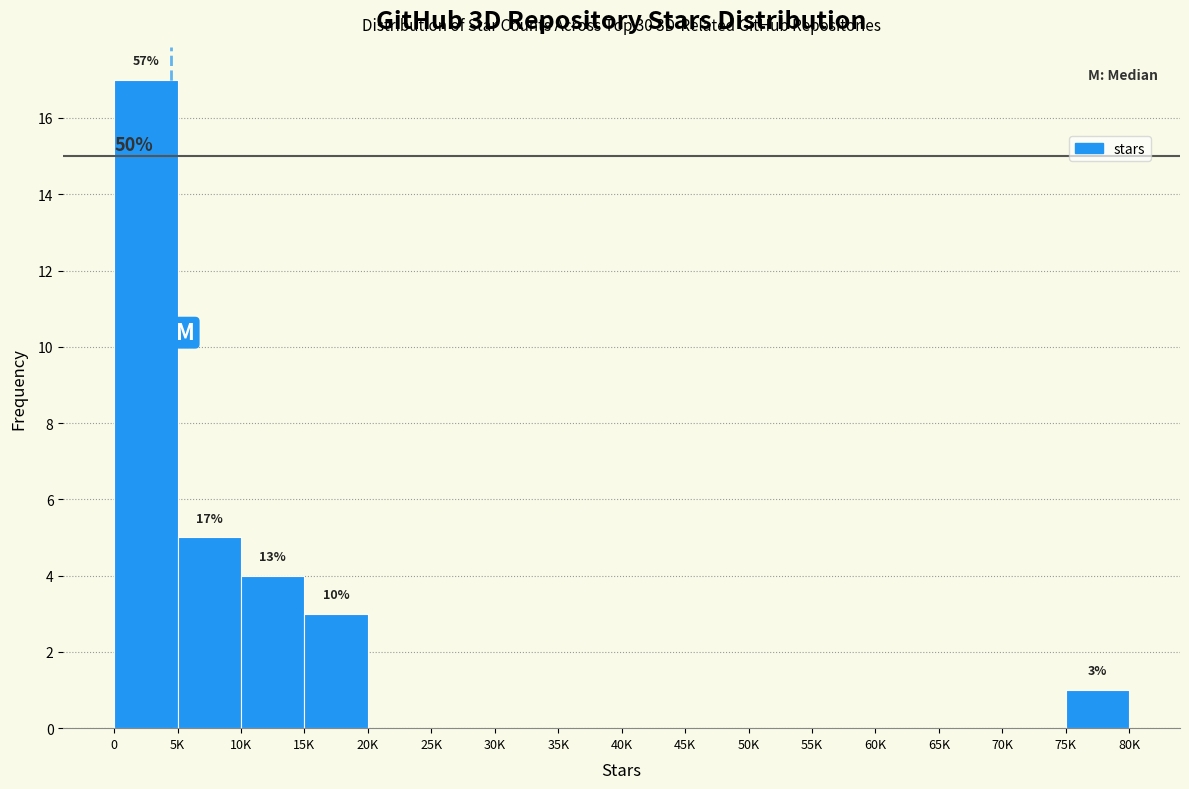

Reading left to right, list all the values displayed in this chart.

0=17	5K=5	10K=4	15K=3	20K=0	25K=0	30K=0	35K=0	40K=0	45K=0	50K=0	55K=0	60K=0	65K=0	70K=0	75K=1